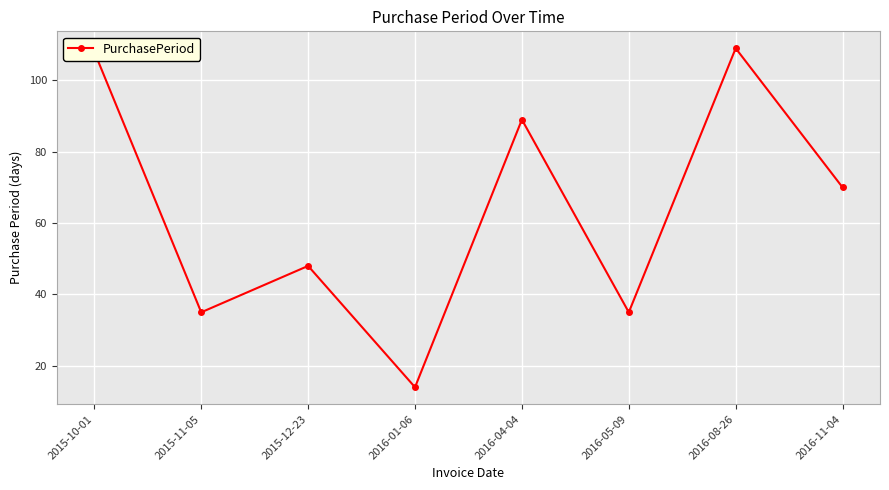

What is the label of the 6th point from the right?

2015-12-23